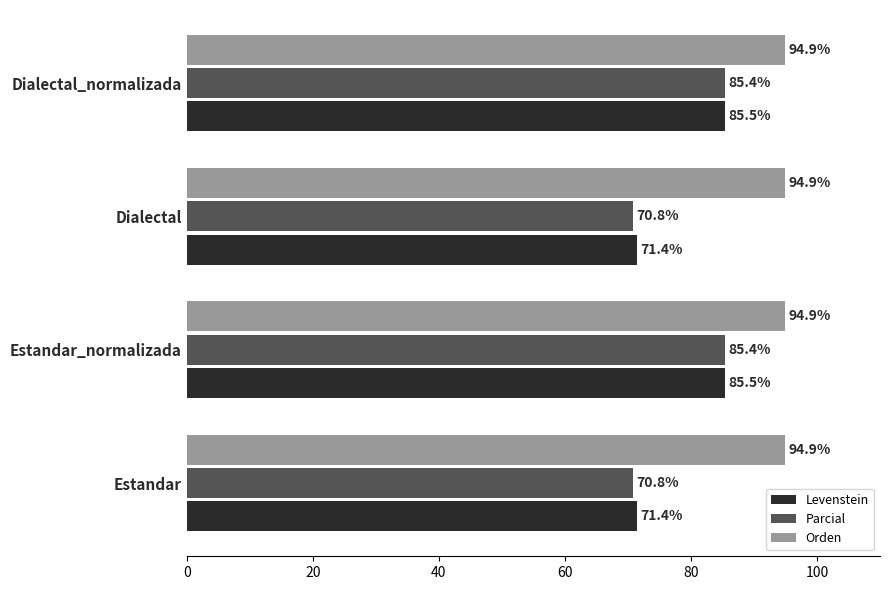

Read the Orden value at Dialectal_normalizada.

94.9